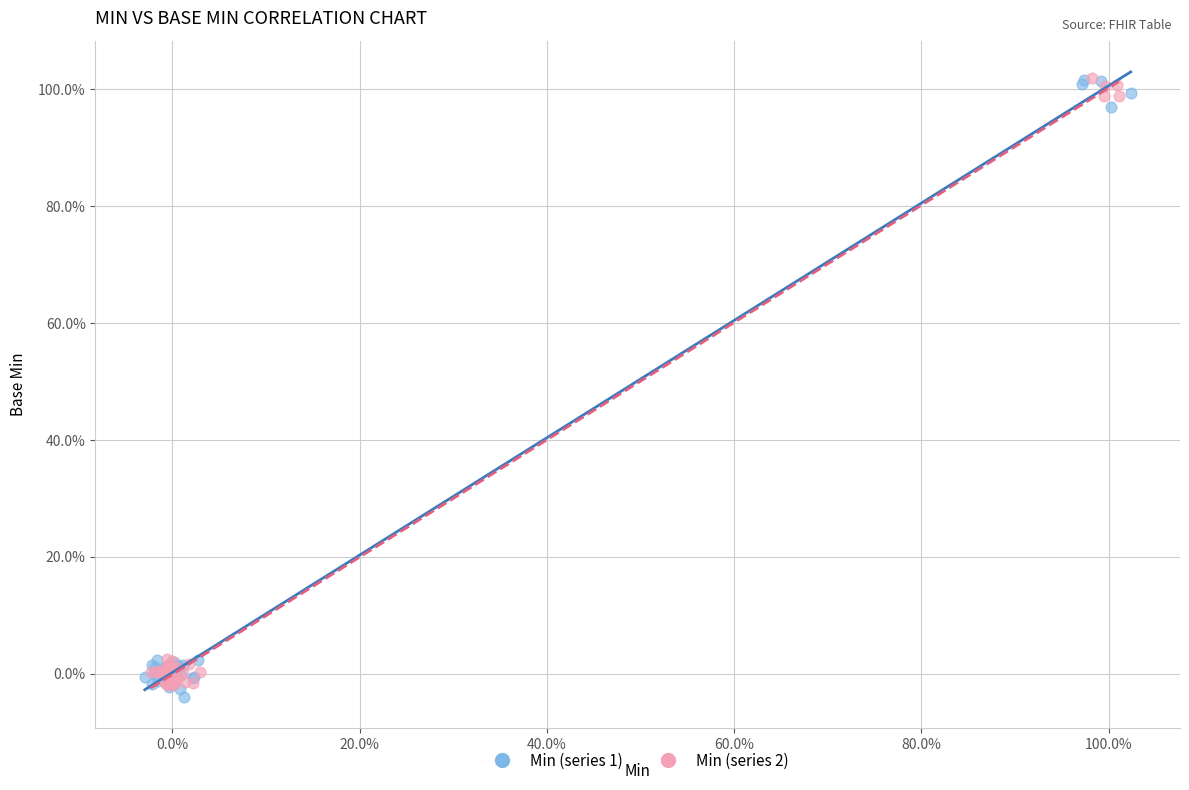

What are all the series names shown in the legend?

Min (series 1), Min (series 2)